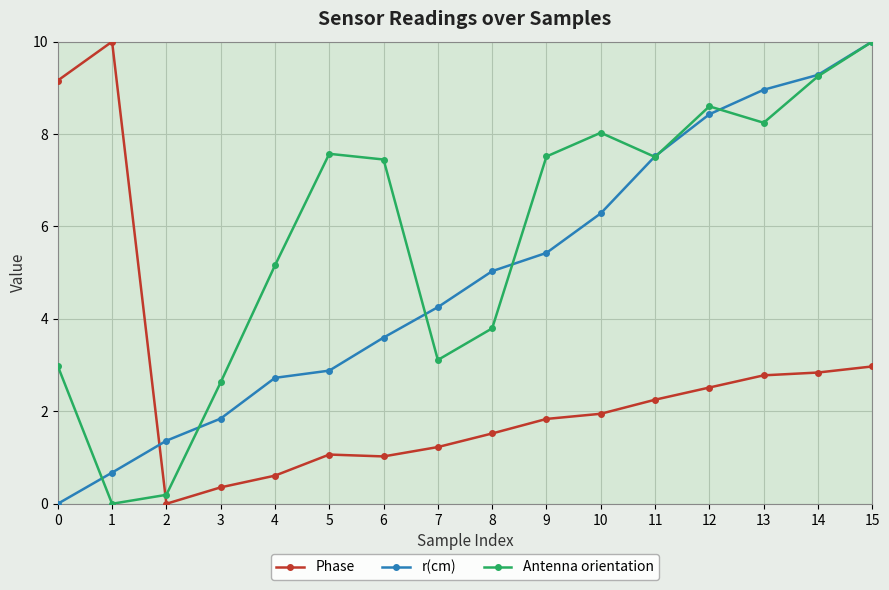

Is it true that r(cm) equals 0.5 at 2?

False